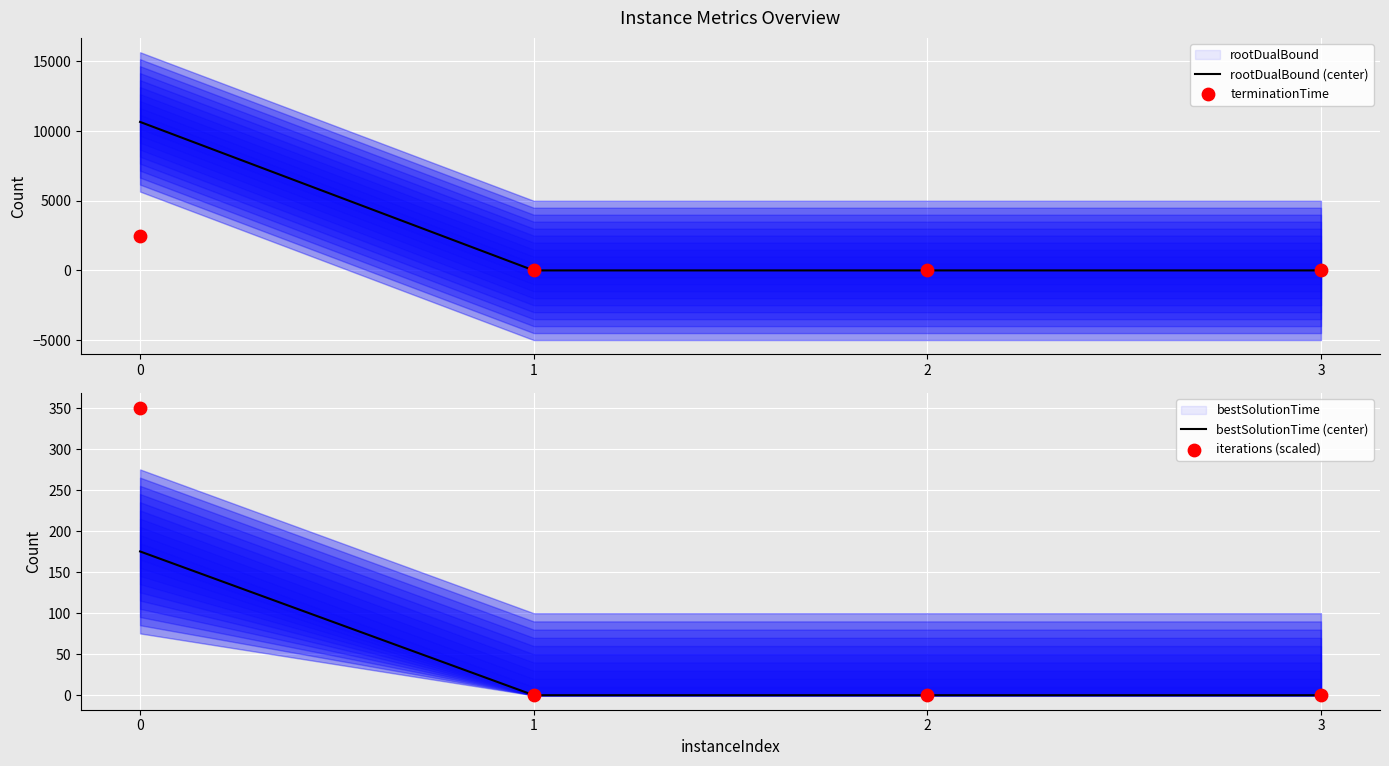

Which series has the largest total across all categories?

rootDualBound (center)